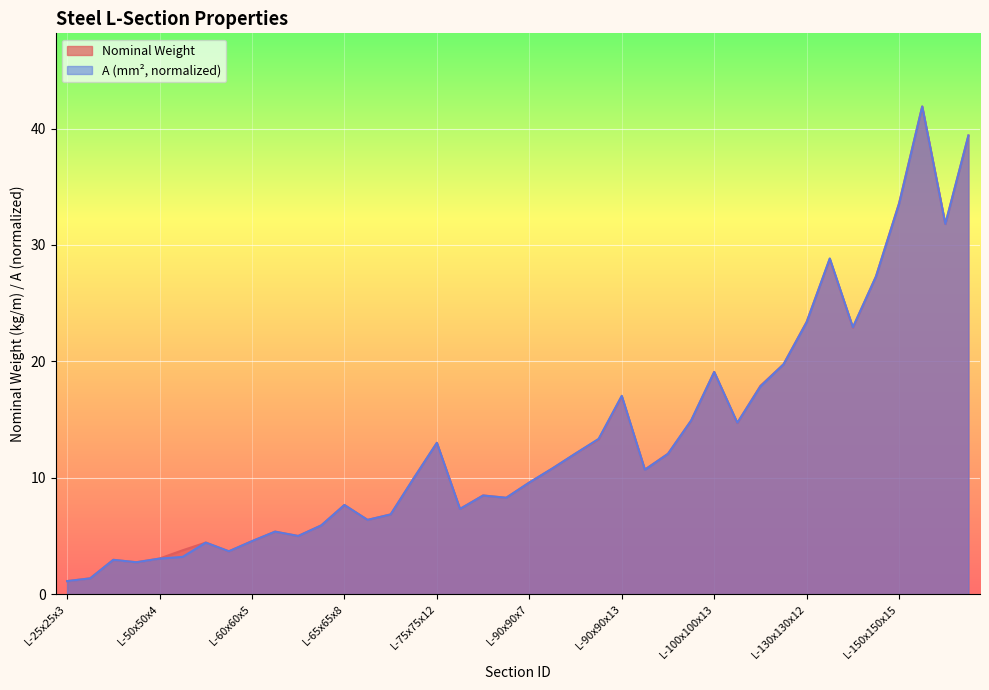

What is the lowest value of the A (mm²) series?

1.1